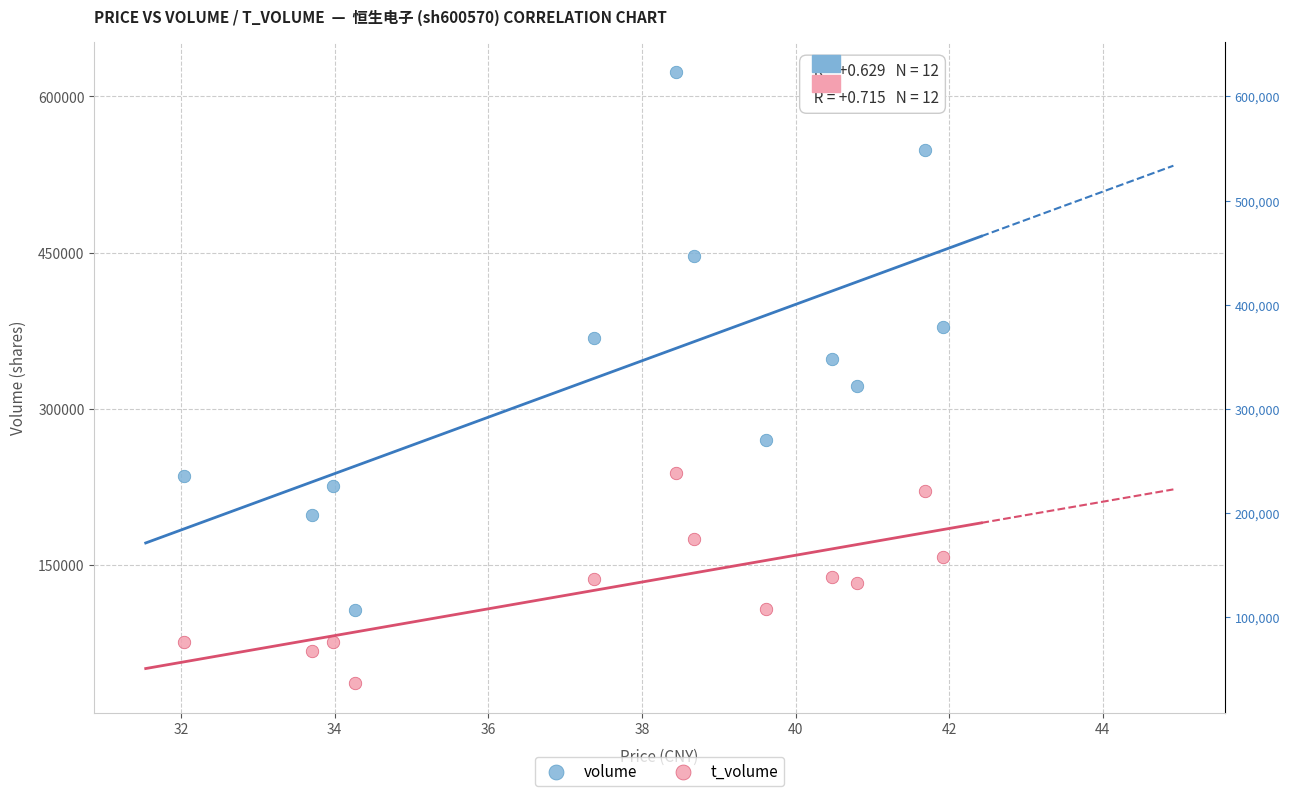

Which series contains the highest Y value?

volume